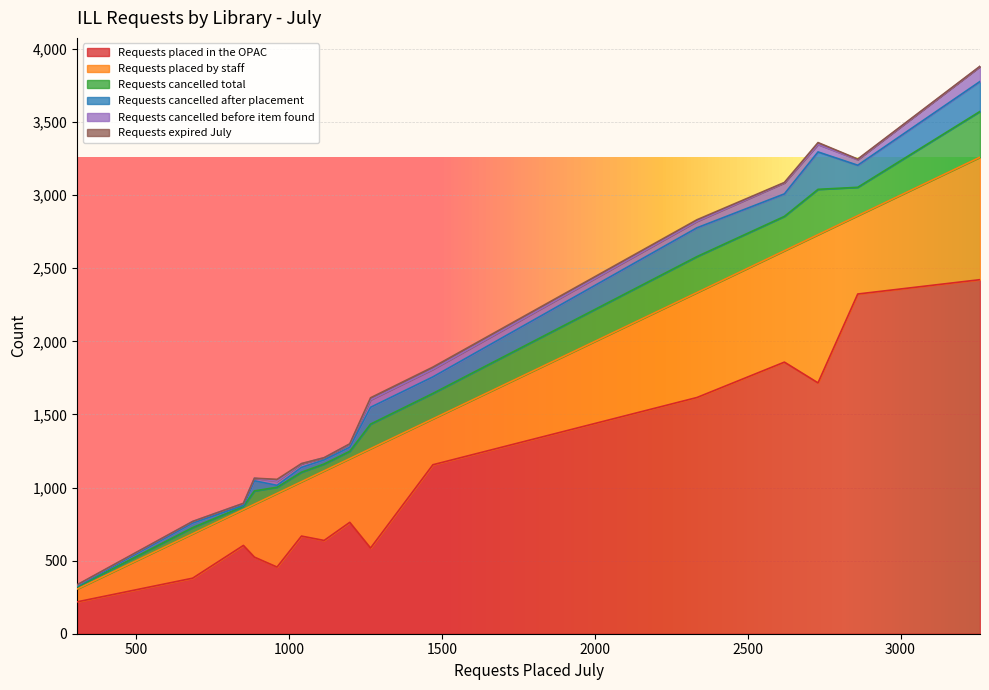

What are all the series names shown in the legend?

Requests placed in the OPAC, Requests placed by staff, Requests cancelled total, Requests cancelled after placement, Requests cancelled before item found, Requests expired July